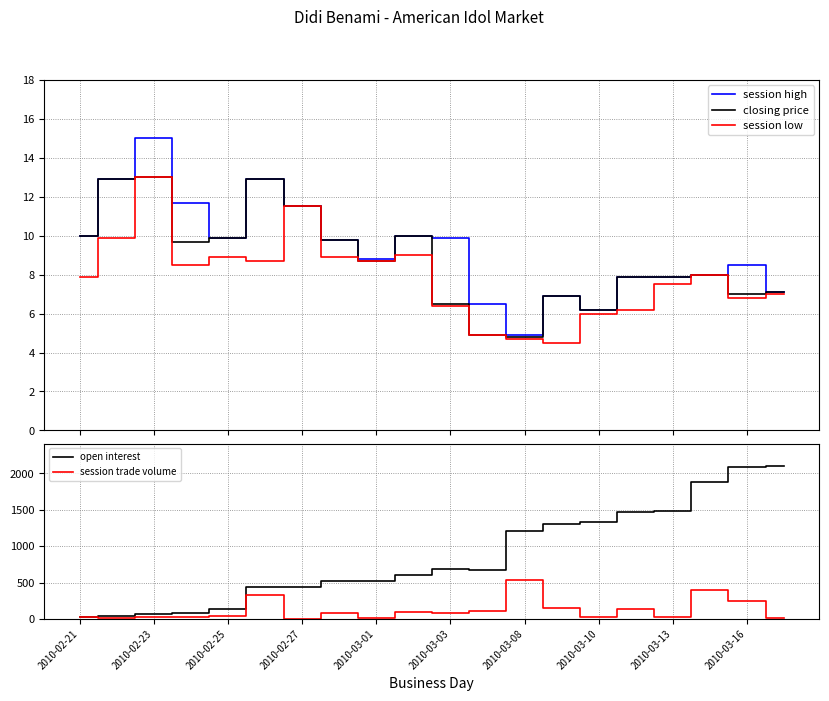

Which category has the highest value in the session trade volume series?

2010-03-08